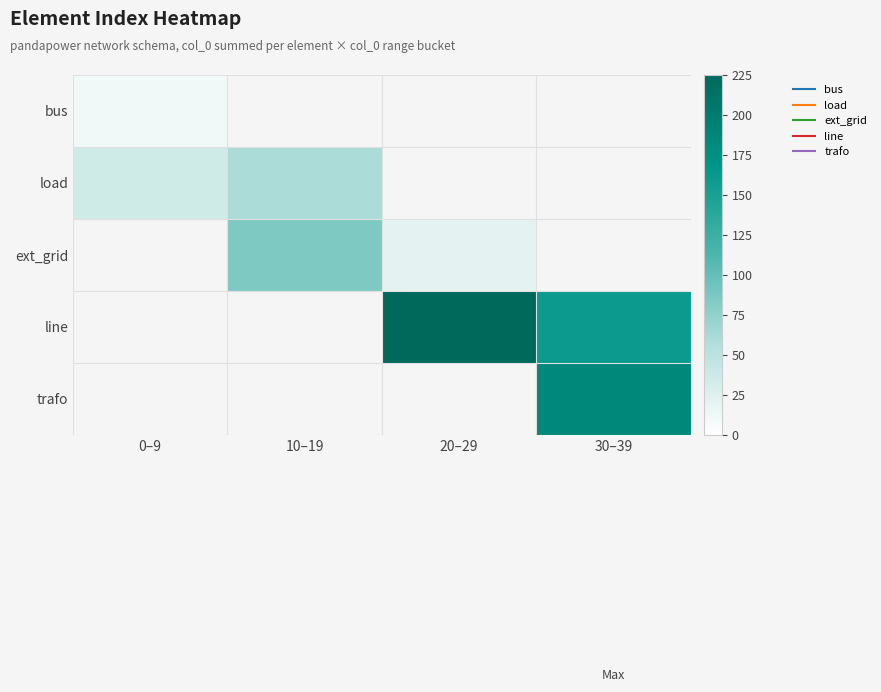

How many values in bus are above zero?

1